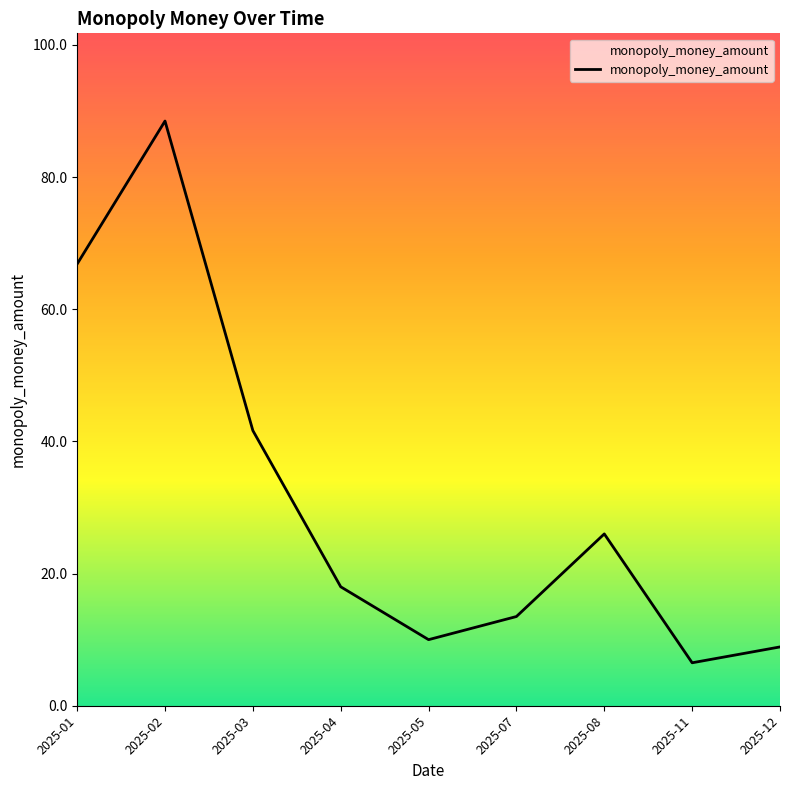

What is the sum of the values at 2025-02 and 2025-05?

98.5